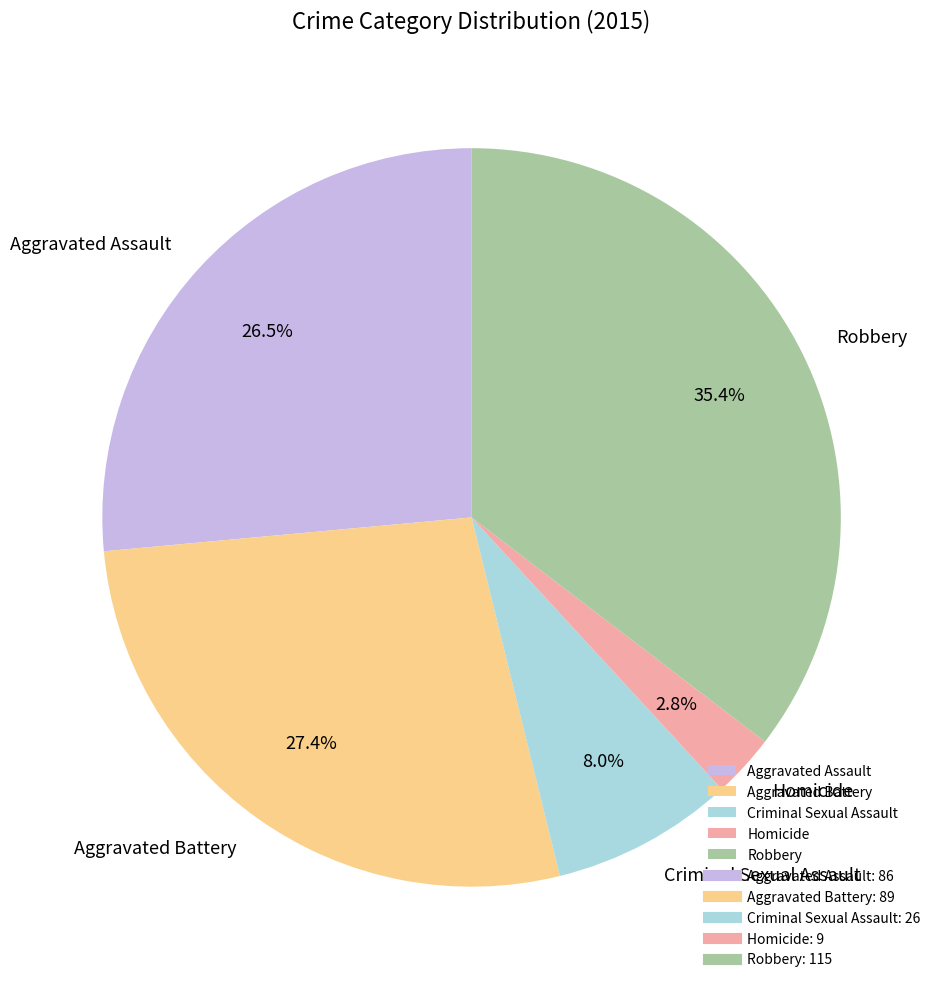

To the nearest percent, what percentage of the pie is Robbery?

35%